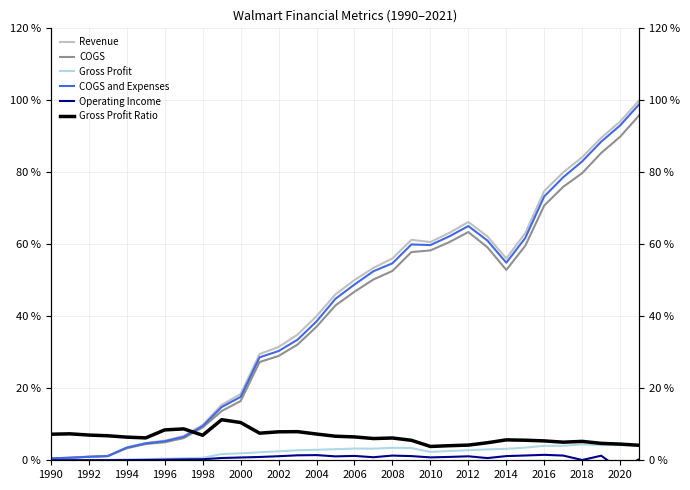

Does the chart display data point markers on the line(s)?

No